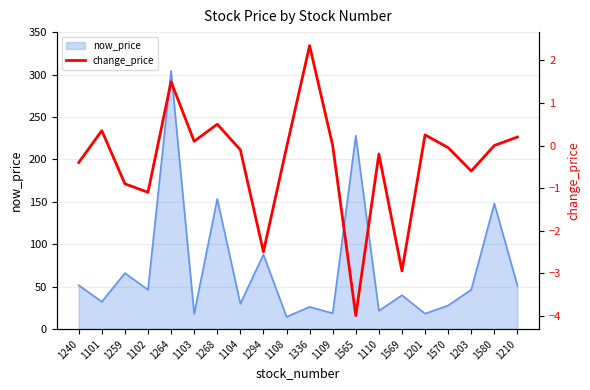

True or false: the data shows 0.3 at 1210.

False